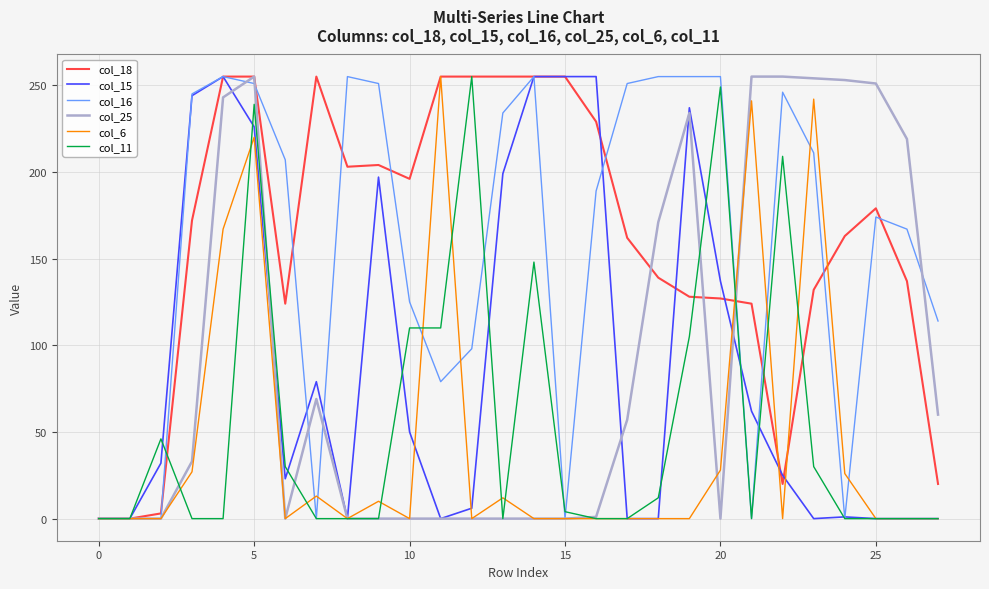

What is the greatest value displayed?

255